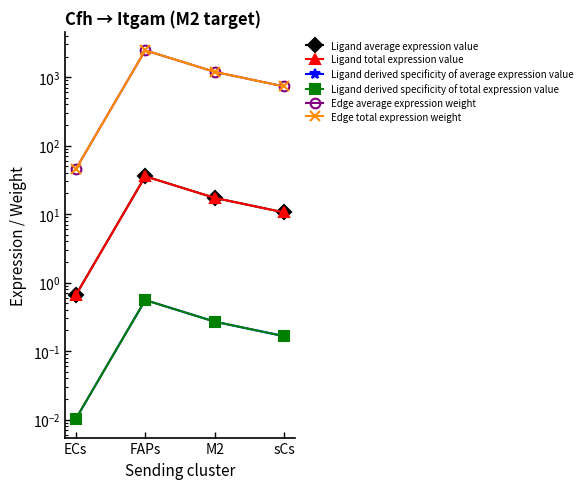

Reading left to right, what are all the values shown in this chart?

Ligand average expression value: ECs=0.7	FAPs=35.7	M2=17.2	sCs=10.6
Ligand total expression value: ECs=0.7	FAPs=35.7	M2=17.2	sCs=10.6
Ligand derived specificity of average expression value: ECs=0.0	FAPs=0.6	M2=0.3	sCs=0.2
Ligand derived specificity of total expression value: ECs=0.0	FAPs=0.6	M2=0.3	sCs=0.2
Edge average expression weight: ECs=45.0	FAPs=2465.0	M2=1191.6	sCs=729.9
Edge total expression weight: ECs=45.0	FAPs=2465.0	M2=1191.6	sCs=729.9